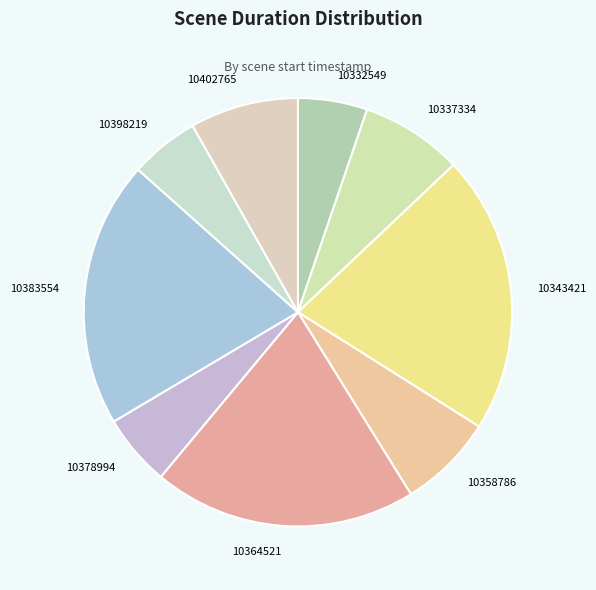

True or false: 10398219 accounts for 5% of the total.

True